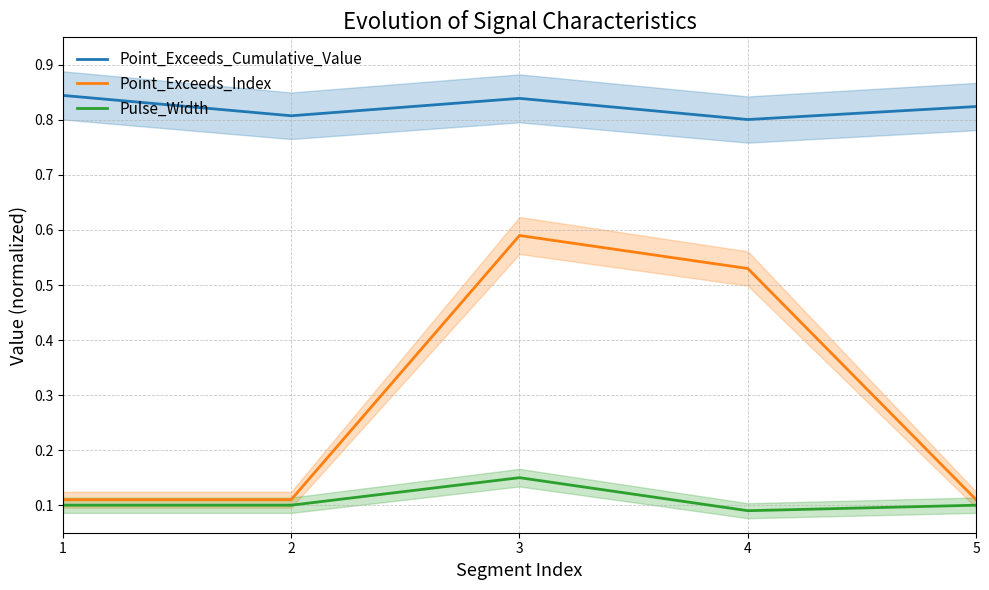

What is the total value across all series at 2?

1.0